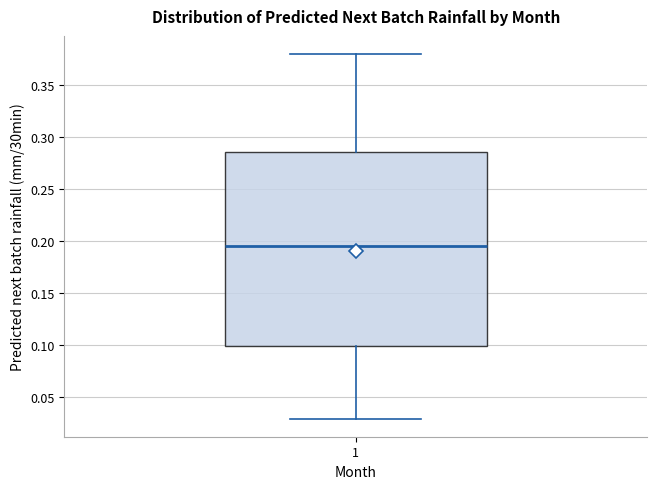

Read this box plot against the y-axis: the position of the median line, the range covered by the box, and the ends of both whiskers. The values are not printed on the chart, so give them approximately, as read against the axis.

median 0.195, box 0.100 to 0.285, whiskers 0.030 to 0.380